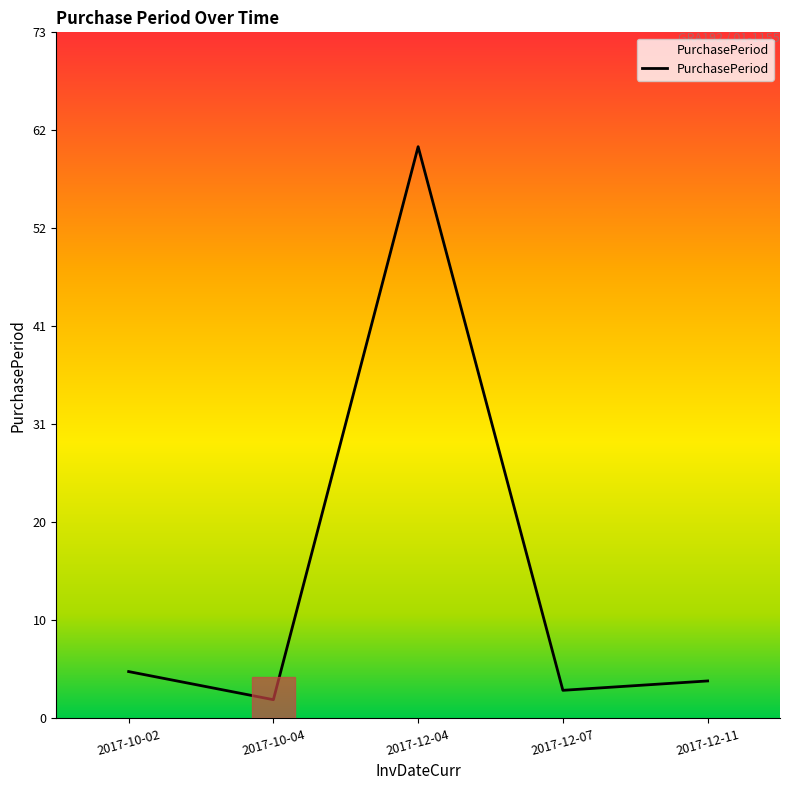

At which label is the value closest to 31?

2017-10-02